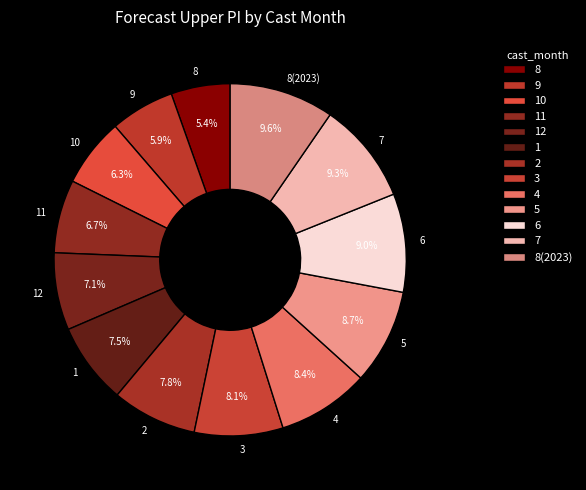

Count the number of slices in the pie.

13